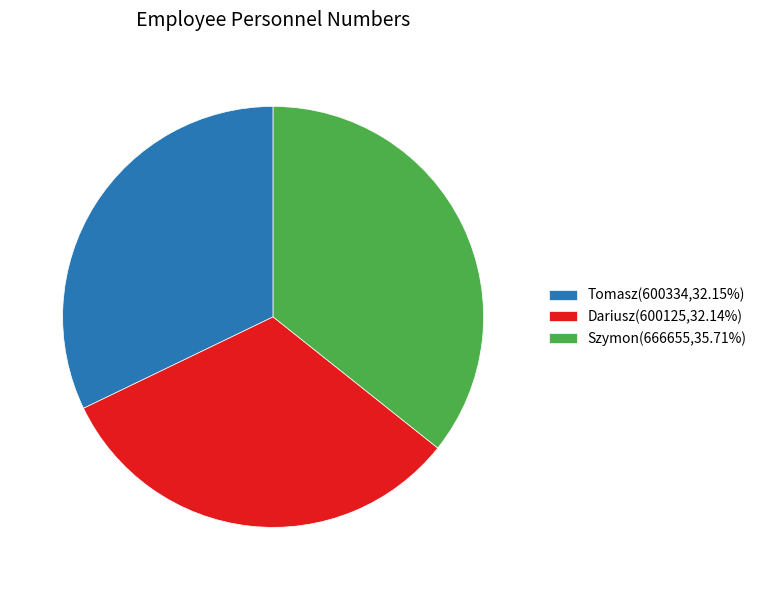

Do Dariusz(600125,32.14%) and Tomasz(600334,32.15%) together represent more than half of the pie?

Yes